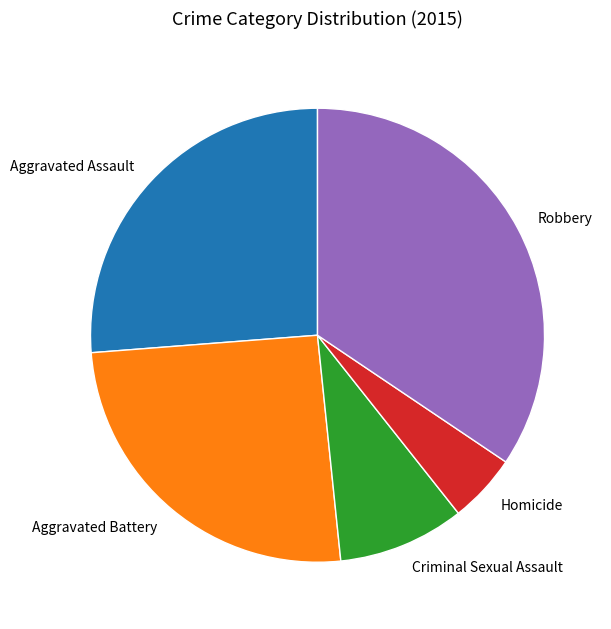

Which has a higher value, Criminal Sexual Assault or Robbery?

Robbery